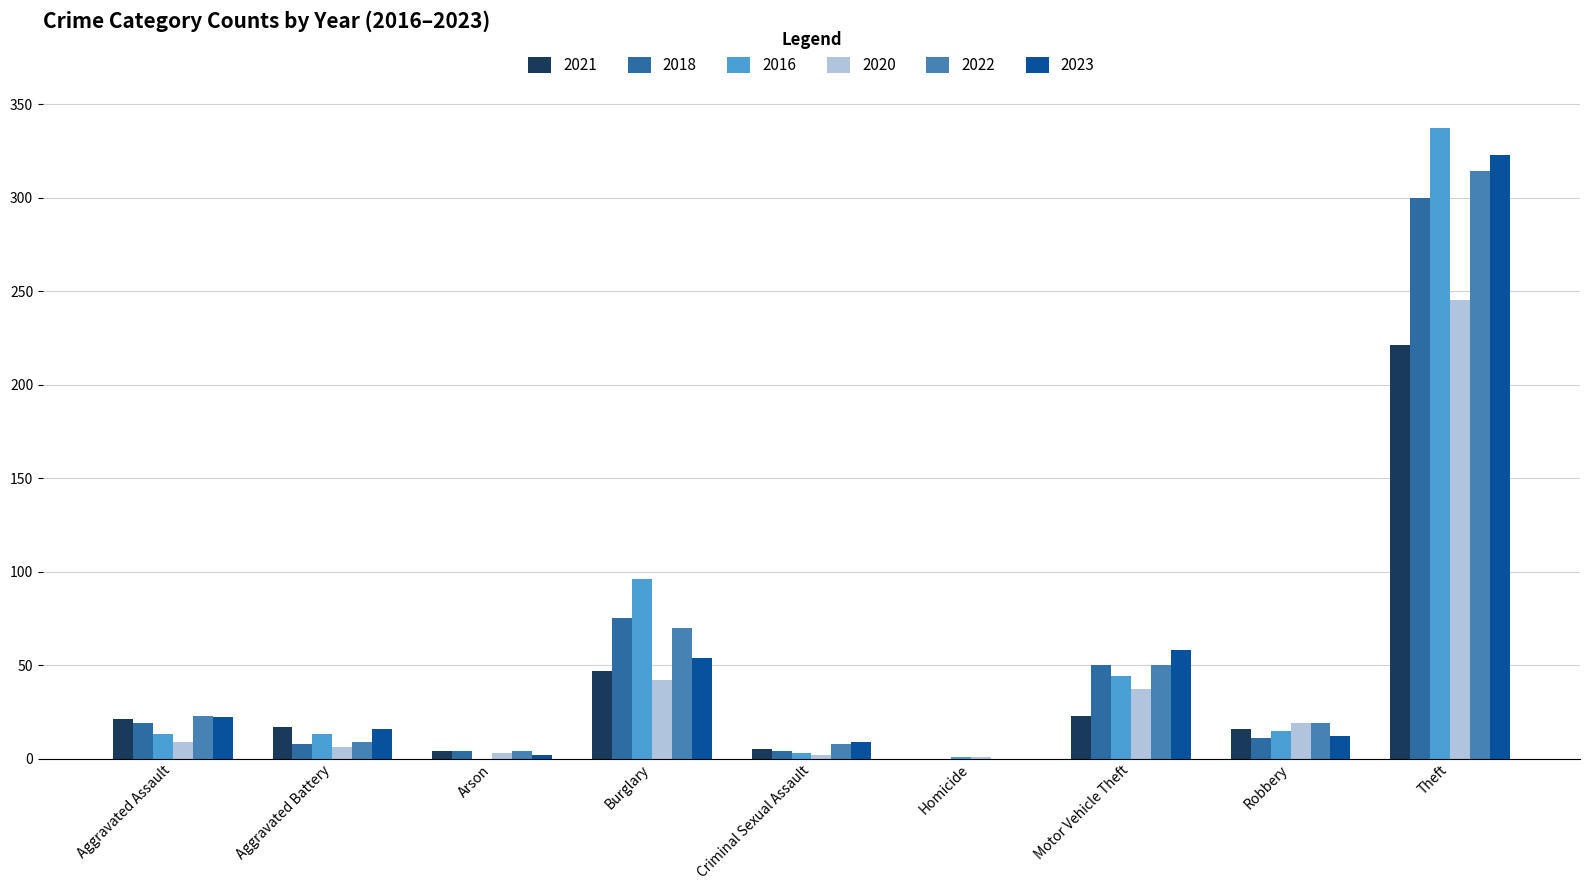

What is the value of the 2020 bar at the 6th from the left?

1